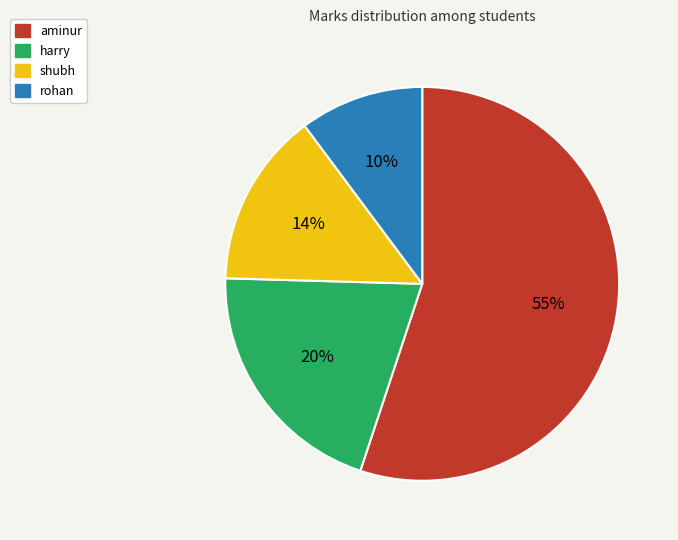

Is it true that aminur is 55% of the pie?

True